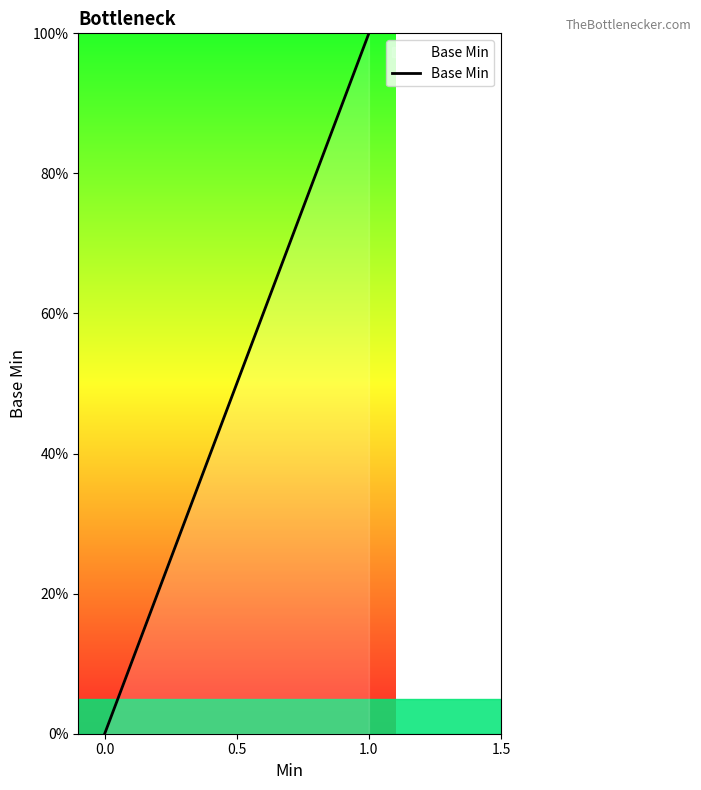

True or false: the data shows 0 at 0.0.

False